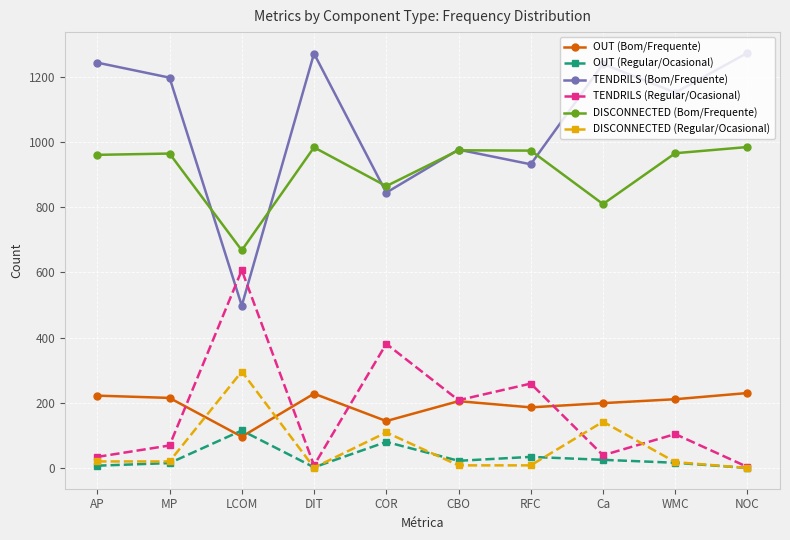

True or false: TENDRILS (Regular/Ocasional) and DISCONNECTED (Bom/Frequente) cross at least once.

False